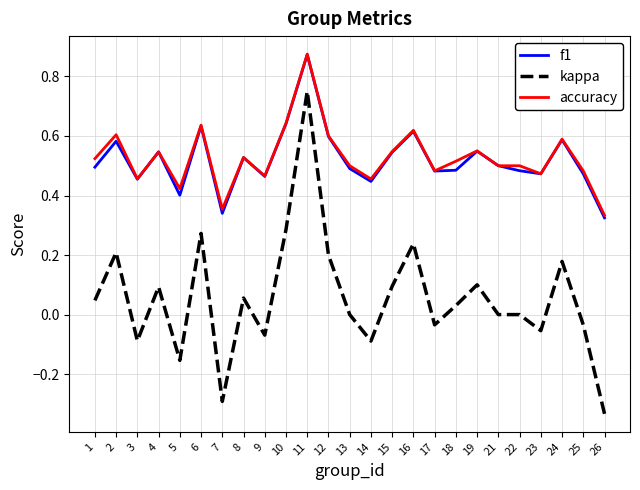

Where is the first local minimum for f1?

3